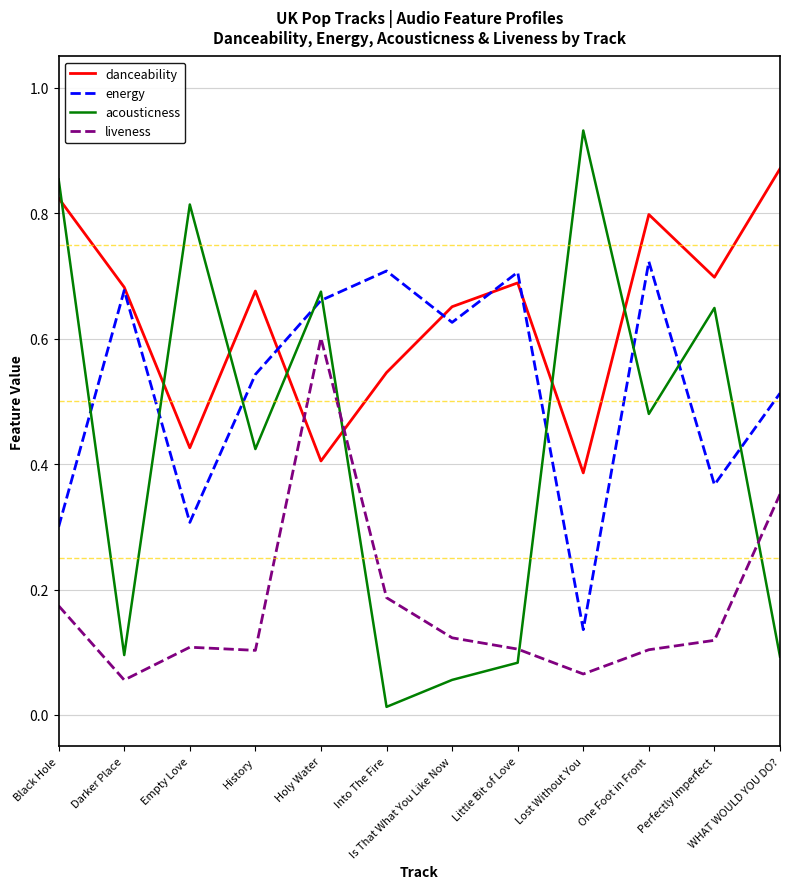

What position from the right is Darker Place?

11